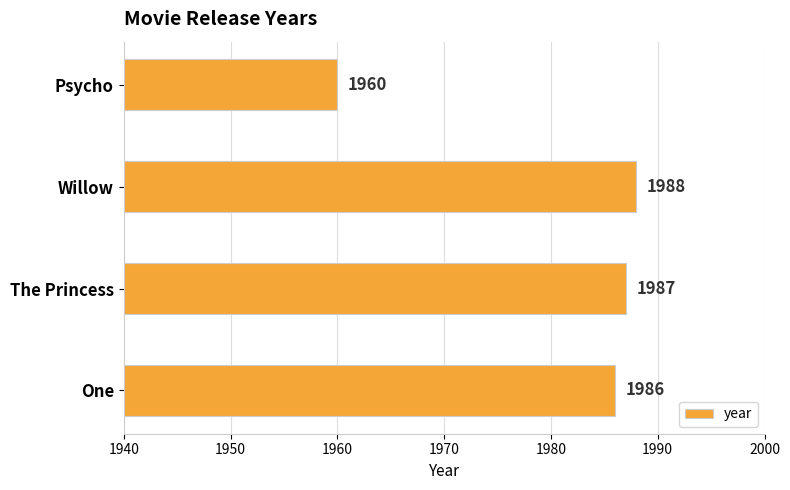

Does the chart contain stacked bars?

No